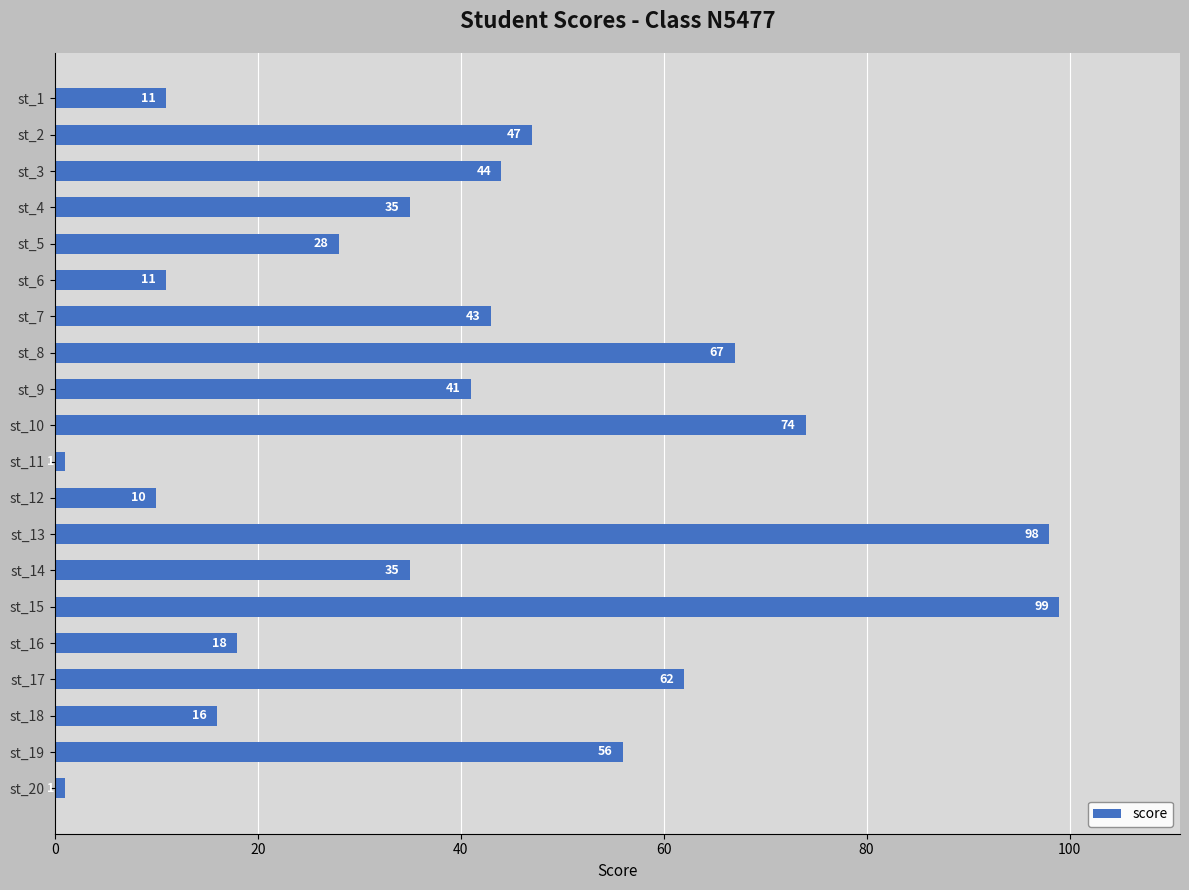

What is the value of the 3rd bar from the top?

44